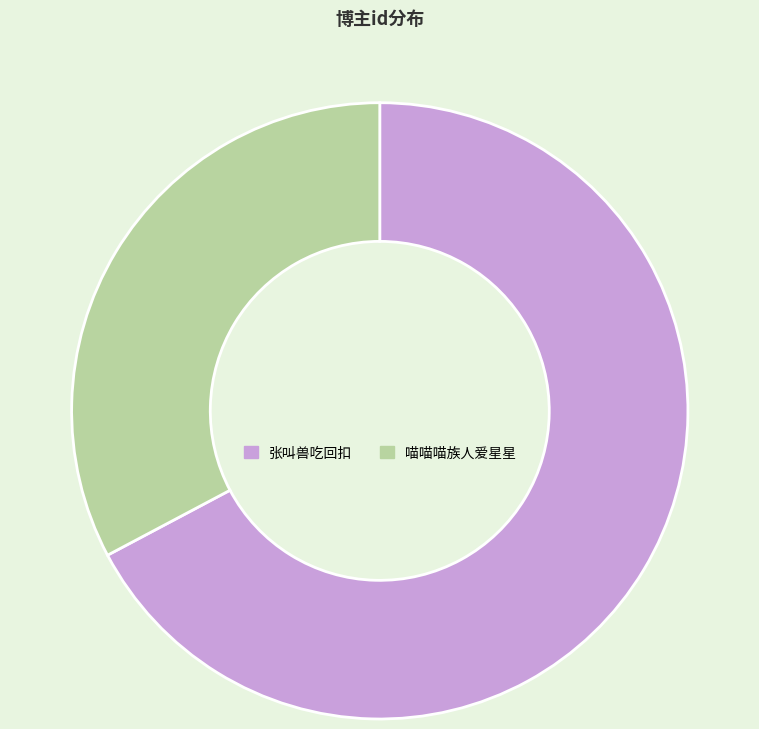

Which slice is the largest?

张叫兽吃回扣